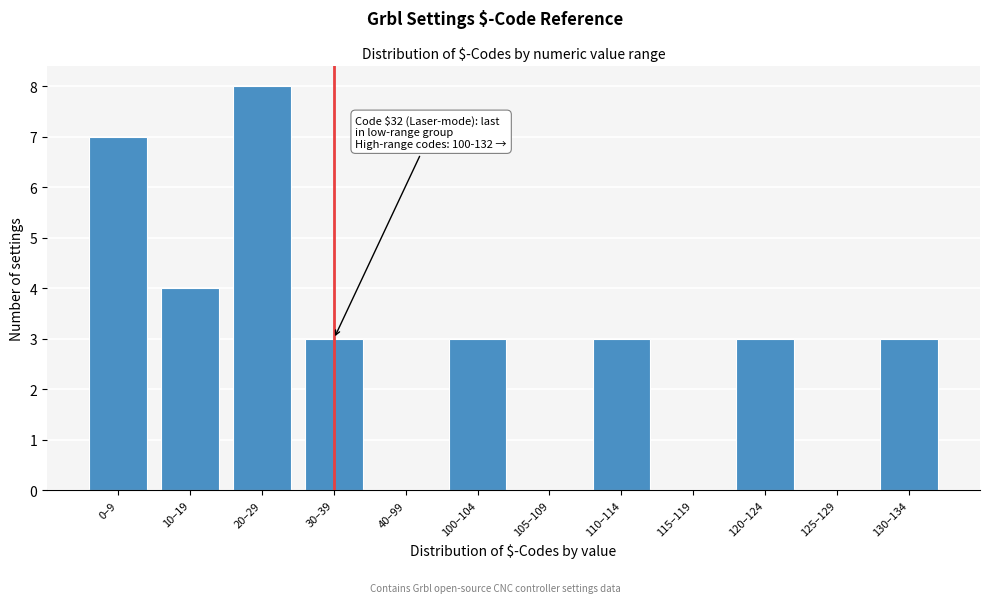

Reading right to left, extract all data points from this chart.

130–134=3	125–129=0	120–124=3	115–119=0	110–114=3	105–109=0	100–104=3	40–99=0	30–39=3	20–29=8	10–19=4	0–9=7